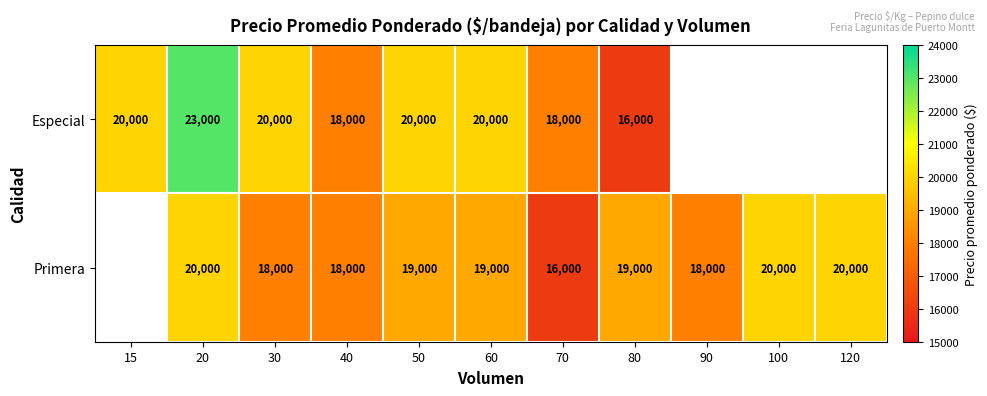

True or false: Primera has a value of 28899.9 at 80.

False